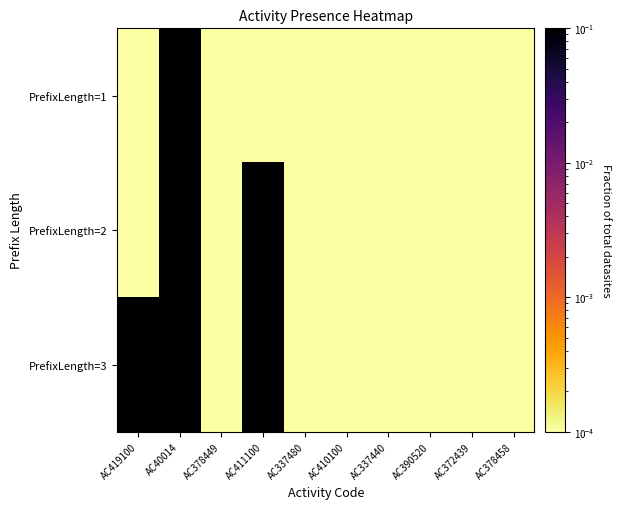

At which category is the sum across all series the highest?

AC40014